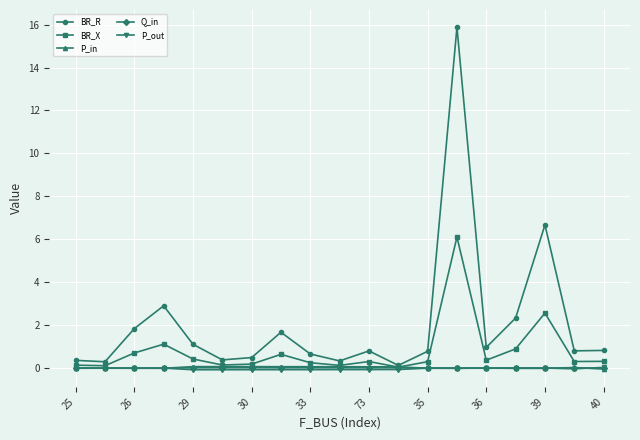

Which series has the widest spread of values?

BR_R